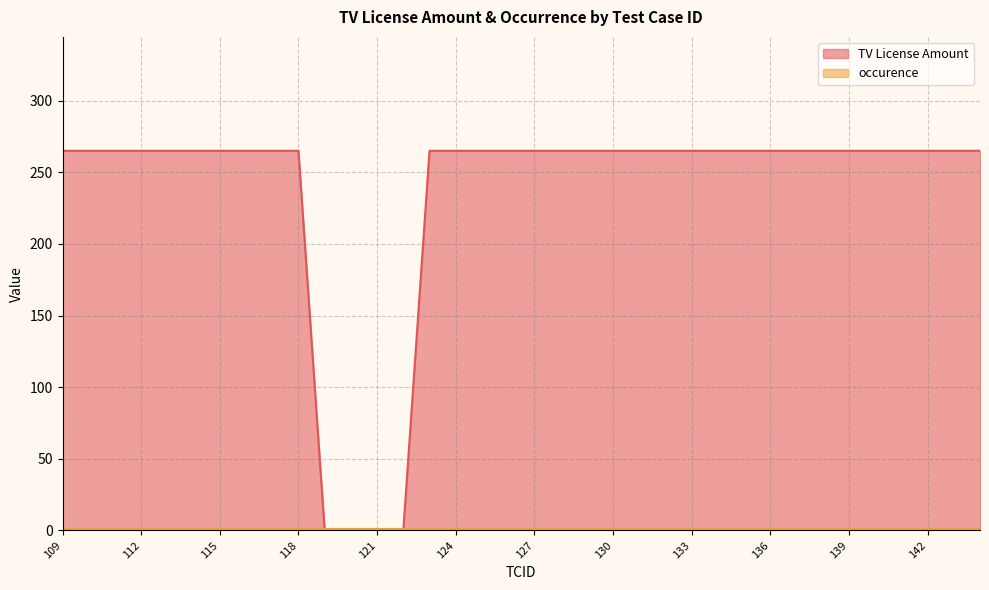

Reading left to right, what are all the values shown in this chart?

109=265	110=265	111=265	112=265	113=265	114=265	115=265	116=265	117=265	118=265	119=0	120=0	121=0	122=0	123=265	124=265	125=265	126=265	127=265	128=265	129=265	130=265	131=265	132=265	133=265	134=265	135=265	136=265	137=265	138=265	139=265	140=265	141=265	142=265	143=265	144=265